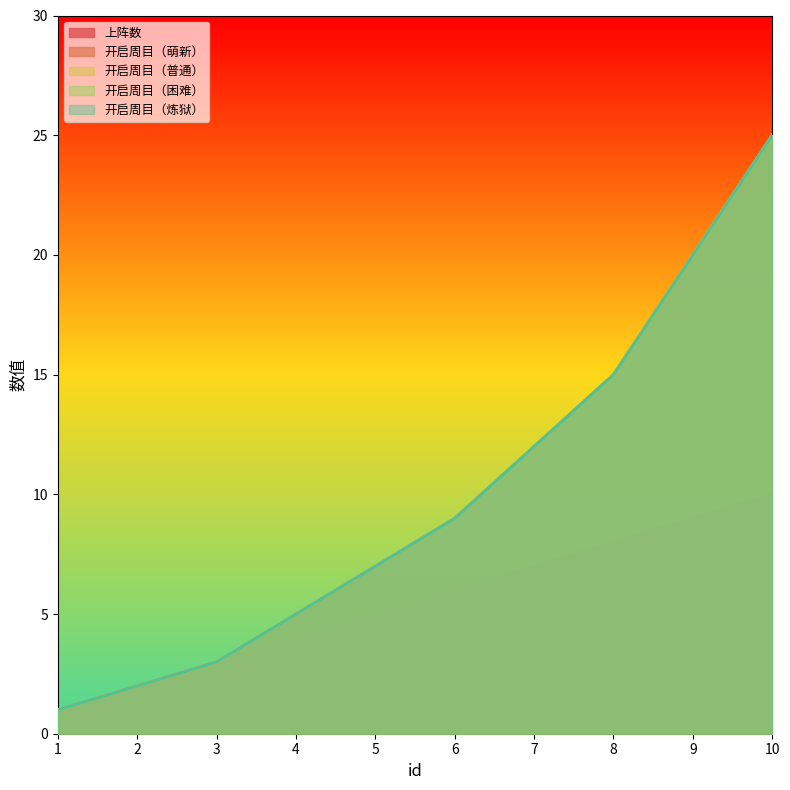

At how many categories does at least one series exceed 24?

1